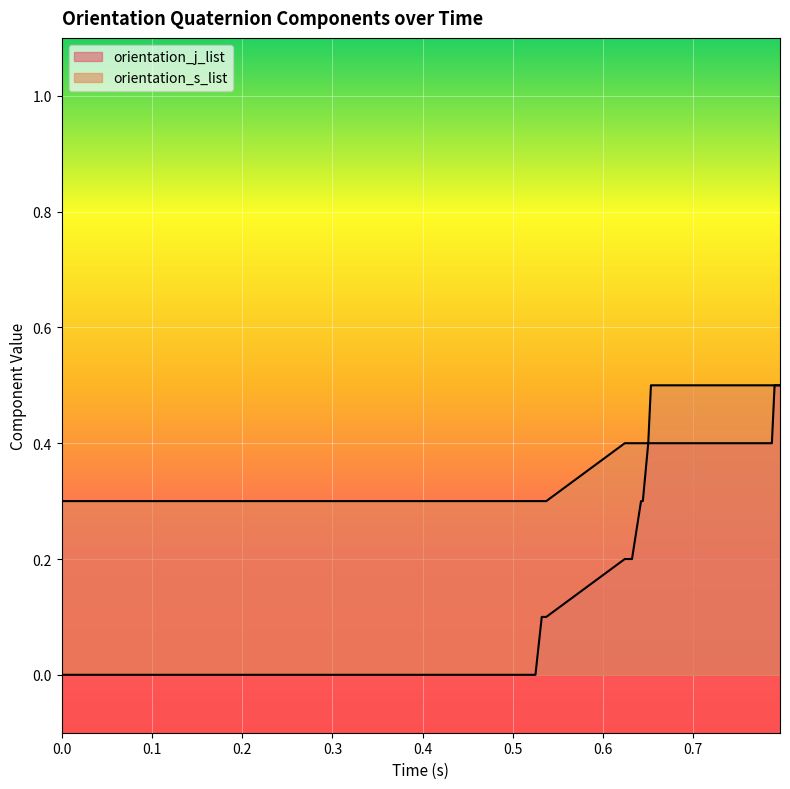

True or false: orientation_s_list and orientation_j_list cross at least once.

False